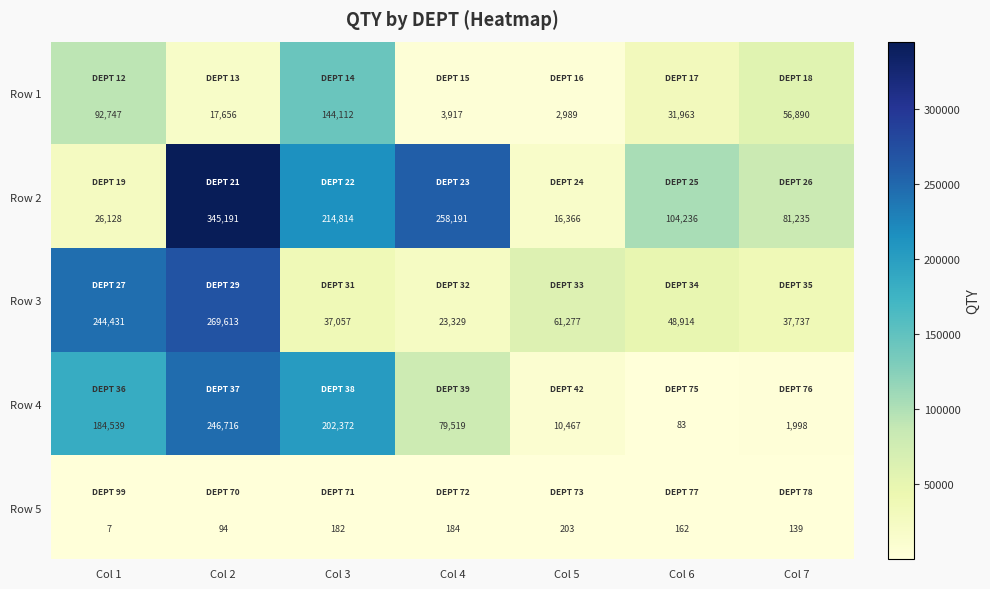

Which category has the highest value across all series?

Col 2